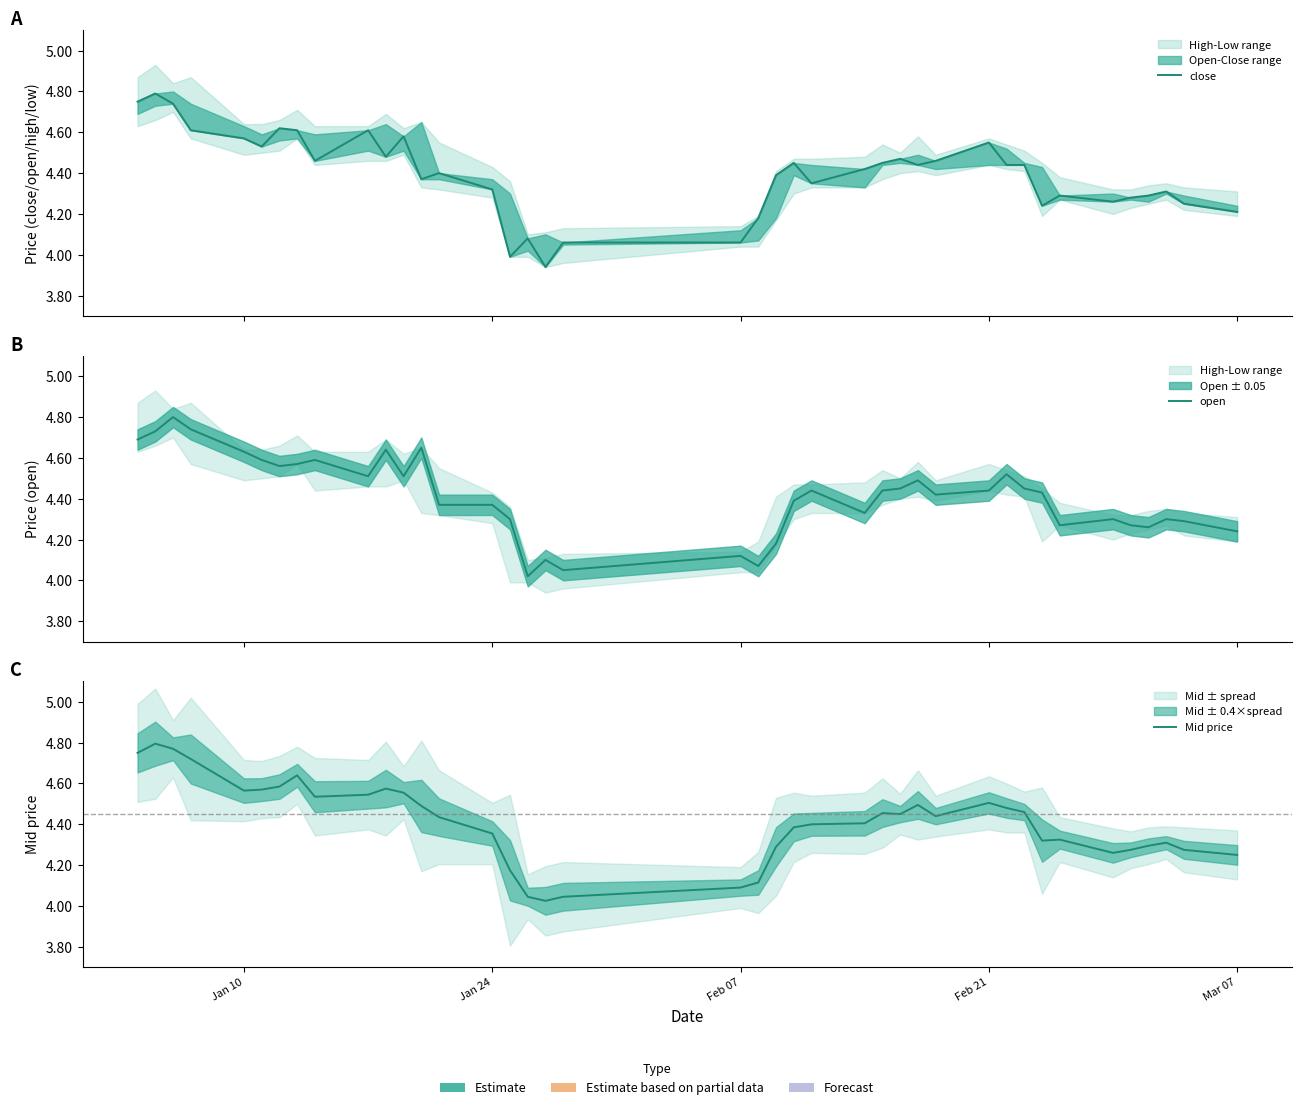

Which series has the largest total across all categories?

open